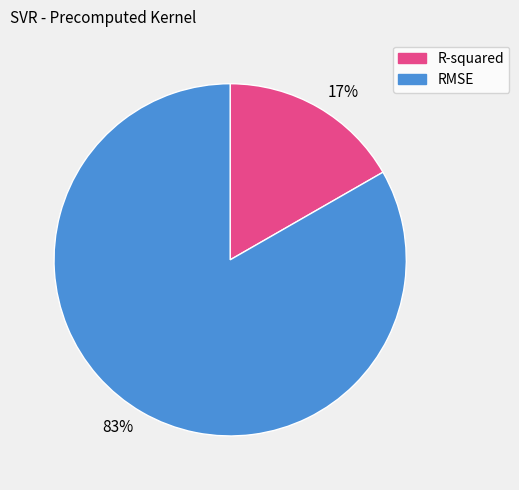

True or false: RMSE accounts for 83% of the total.

True